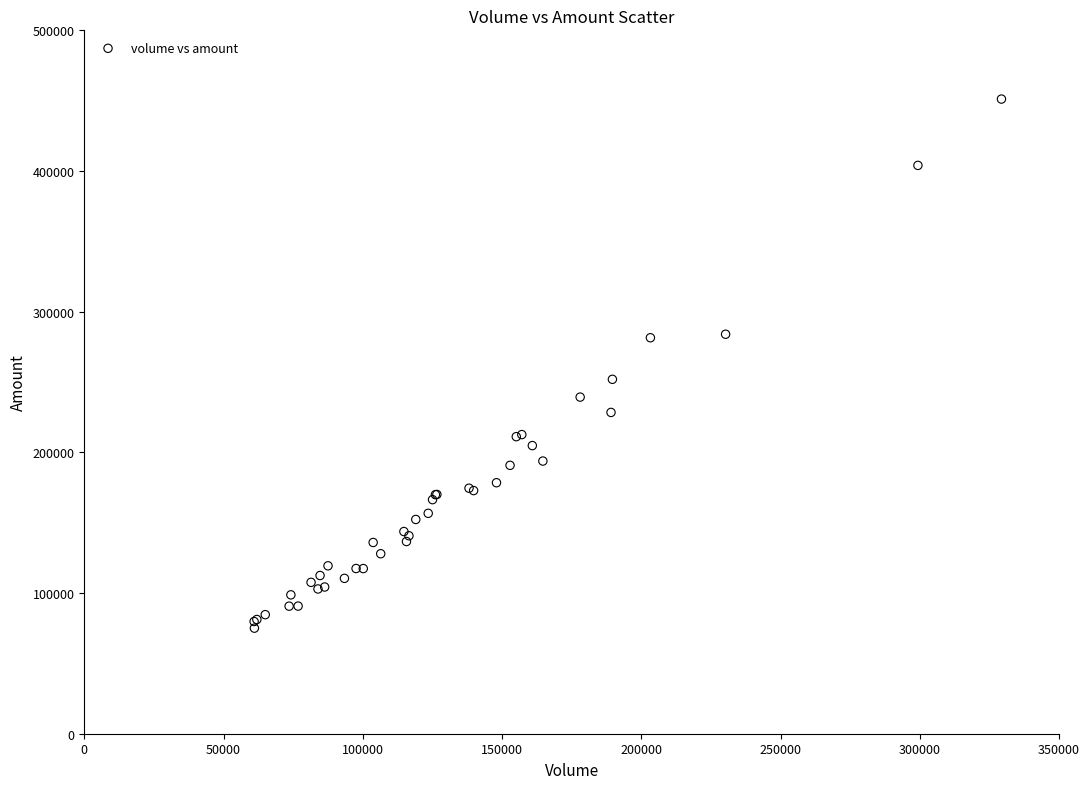

What Y value in the scatter plot is closest to 263088?

251925.3